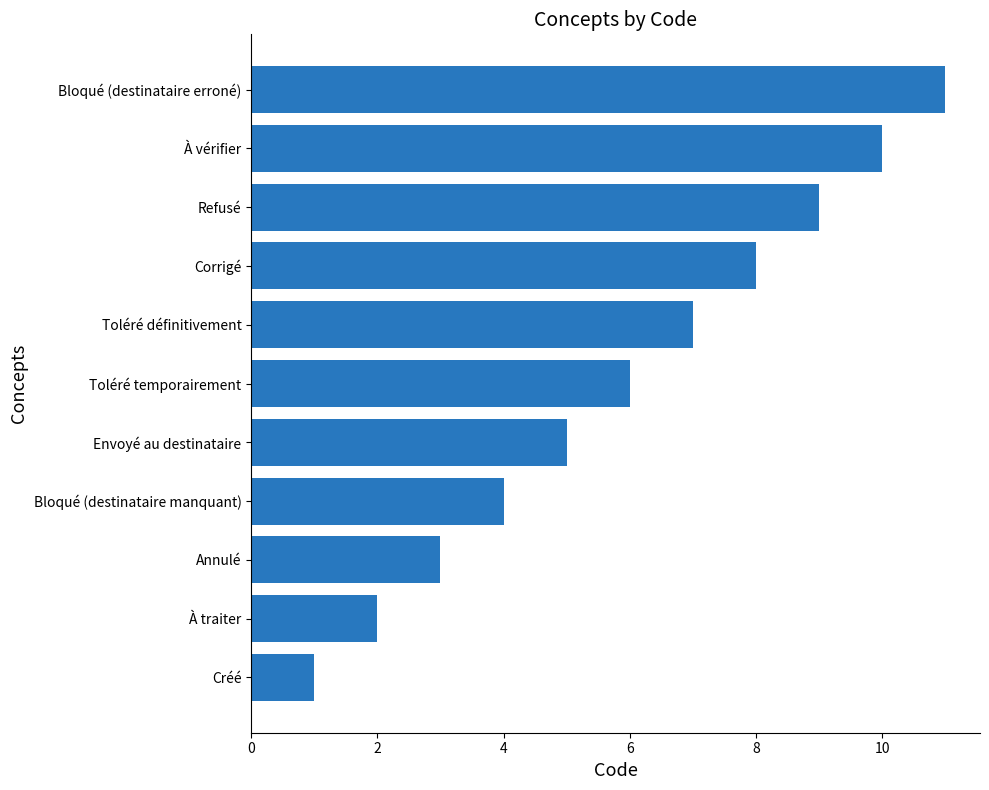

What is the minimum value shown in the chart?

1